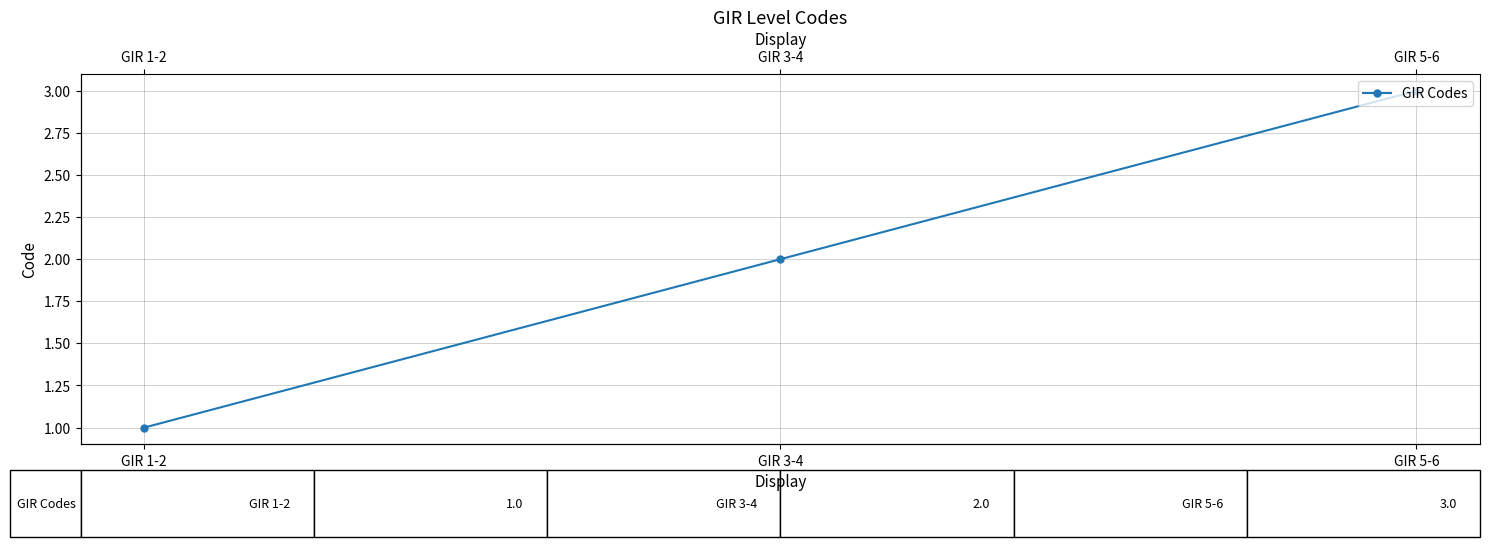

Where is the data nearest to the value 2?

GIR 3-4